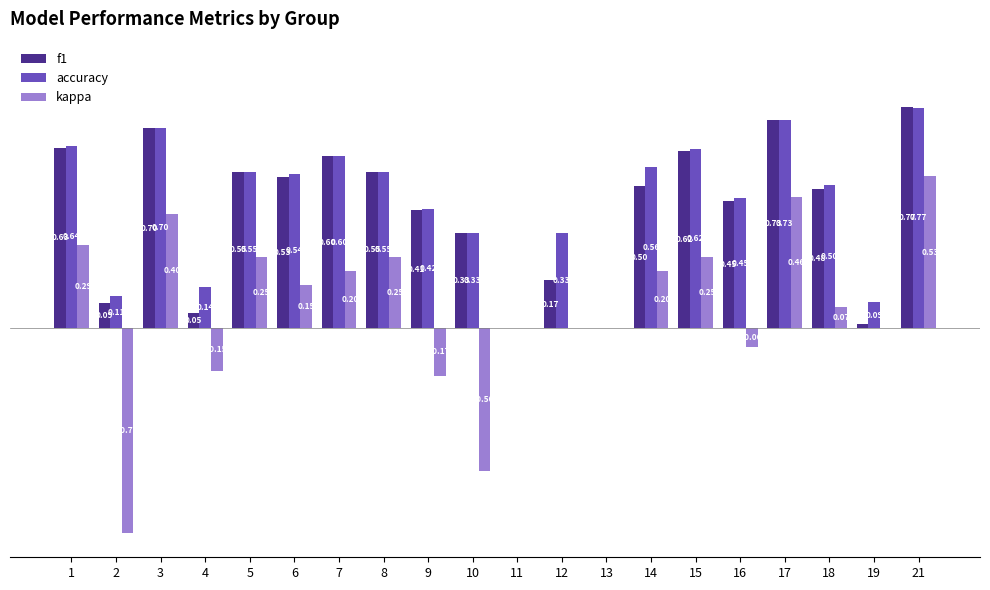

Which series has the largest total across all categories?

accuracy